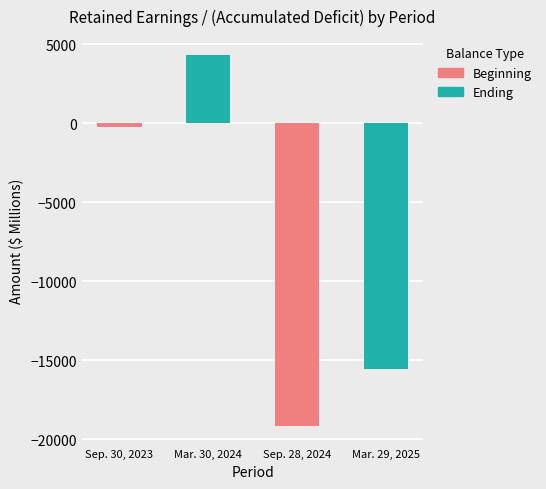

How many values are below -214?

2